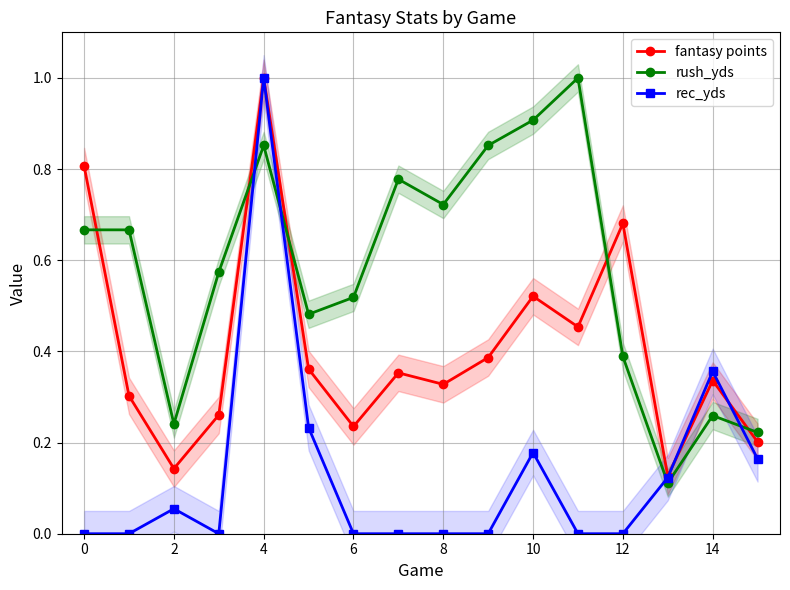

How many values in the rec_yds series exceed 0?

7